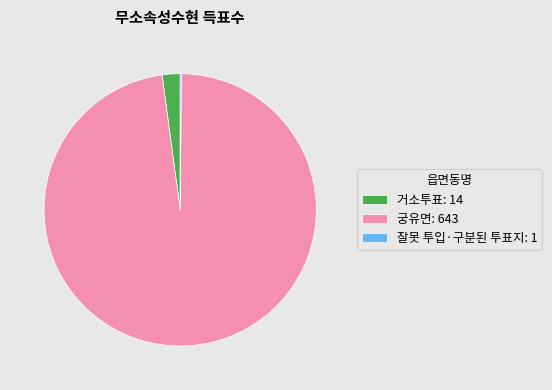

The 거소투표: 14 slice represents 13% of the pie. True or false?

False